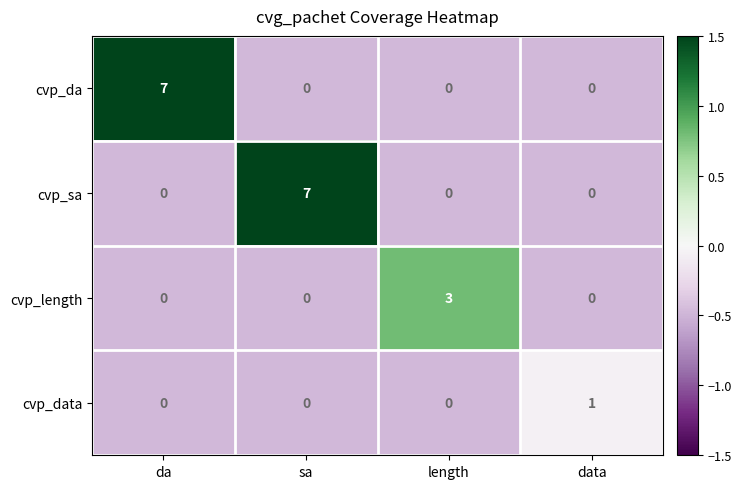

What is the difference between the highest and lowest values at da?

7